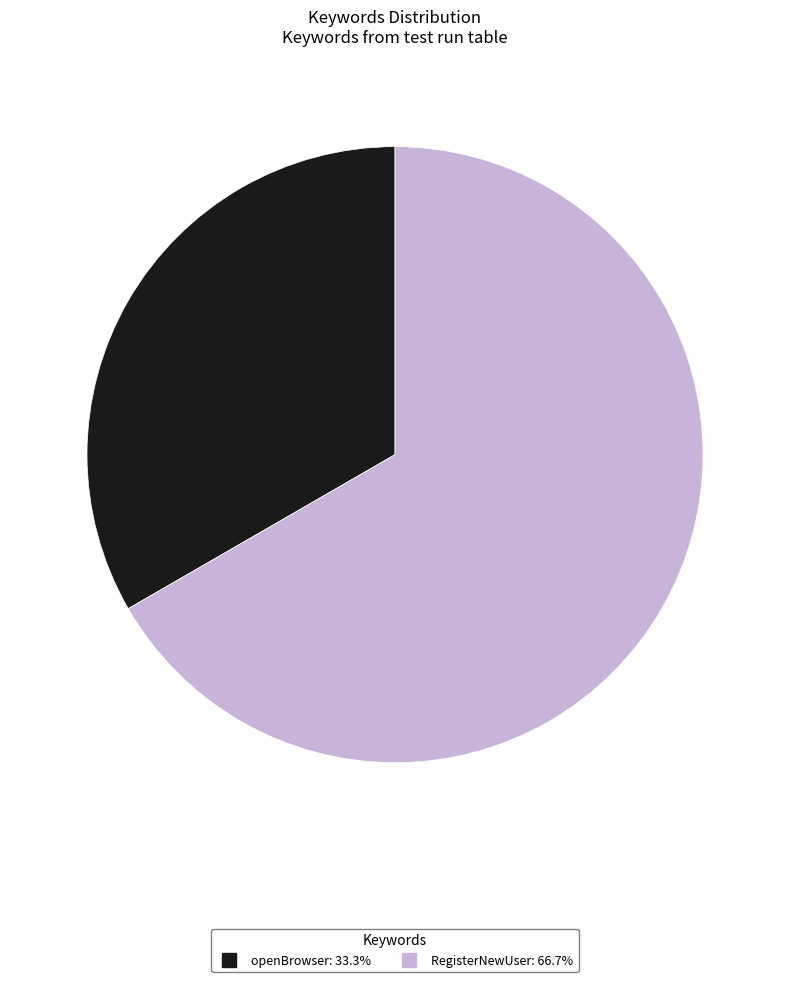

Do openBrowser and RegisterNewUser together represent more than half of the pie?

Yes